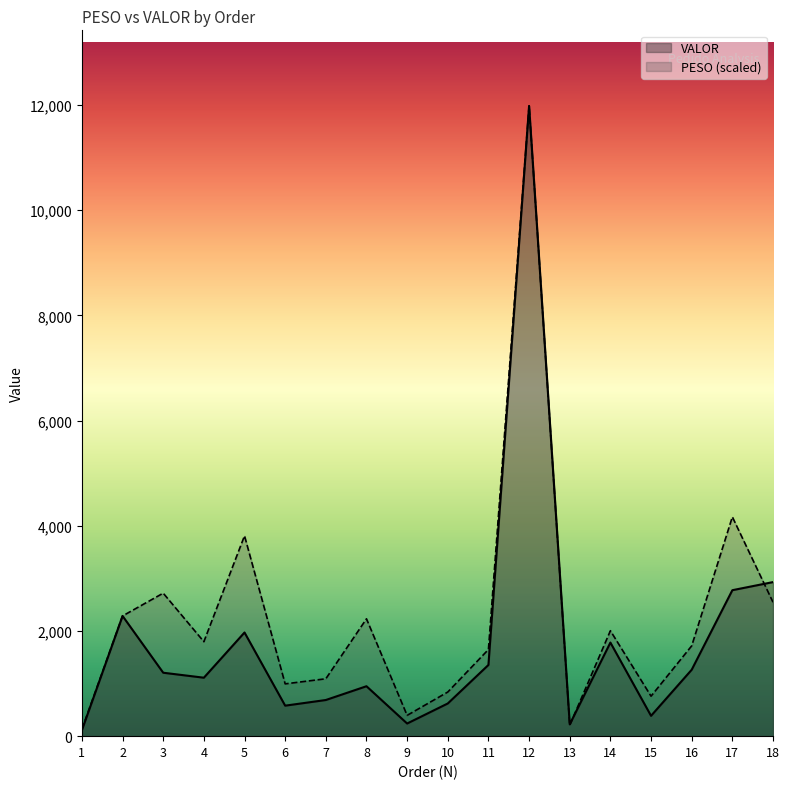

At which category does VALOR reach its first local peak?

2